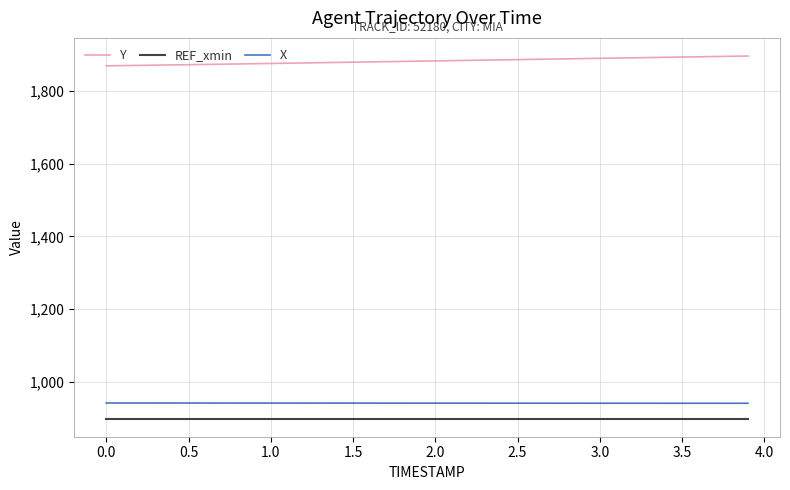

True or false: X and REF_xmin intersect in this chart.

False